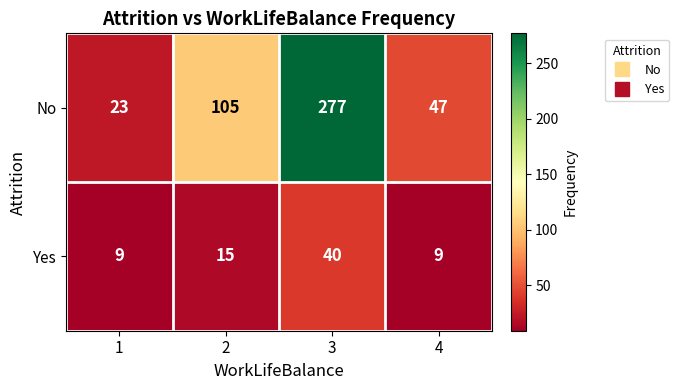

Rank the series at 4 from highest to lowest value.

No, Yes